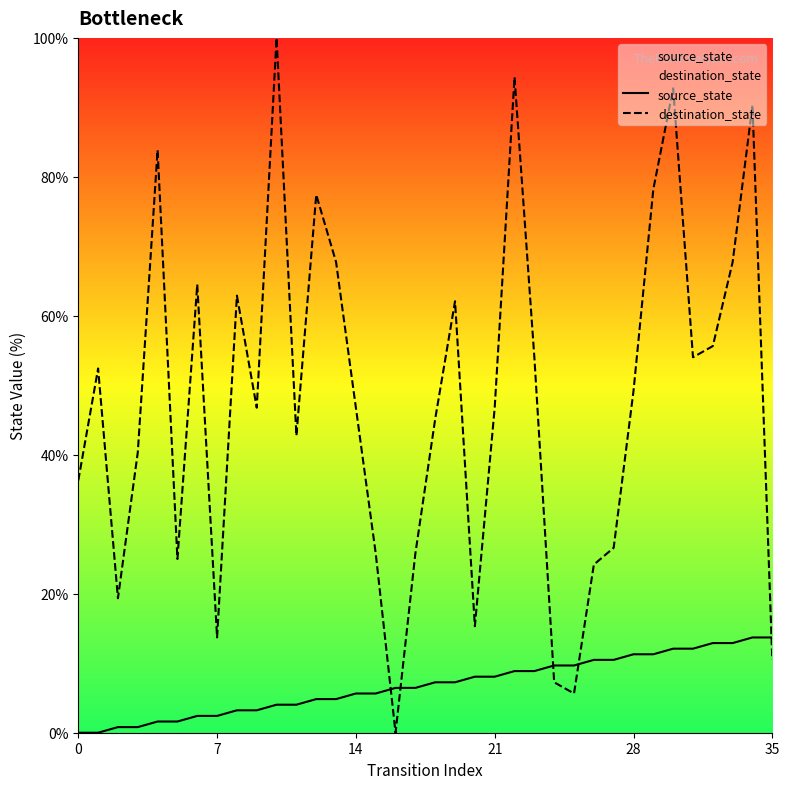

How many values in the destination_state series are below 46?

16